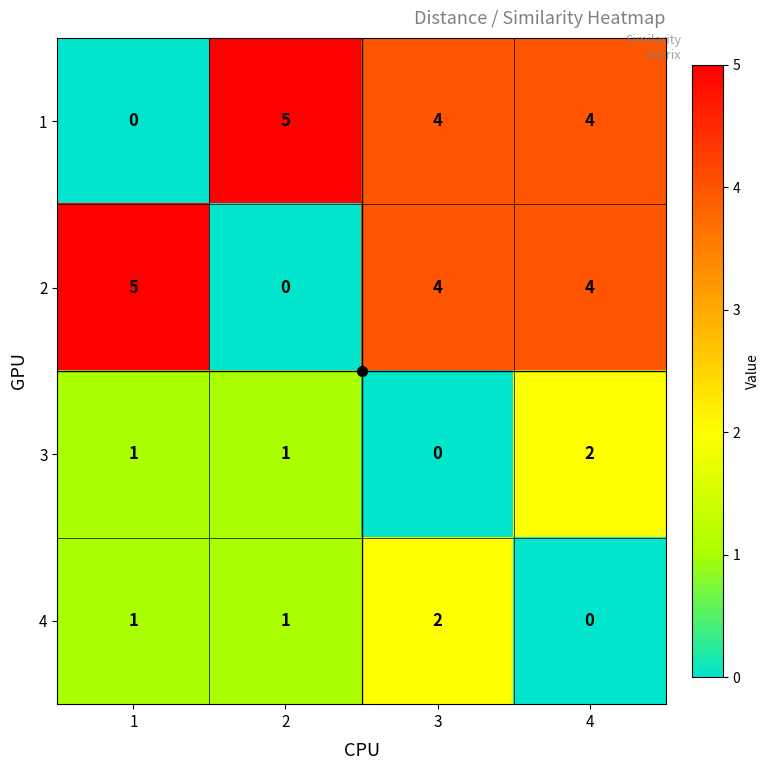

Count the number of data series in this chart.

4